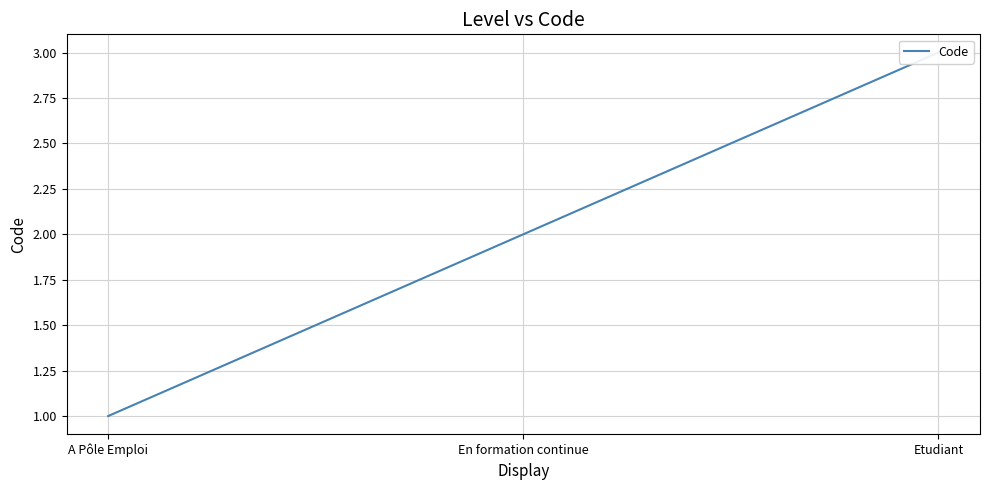

Is it true that the value at En formation continue is 2?

True